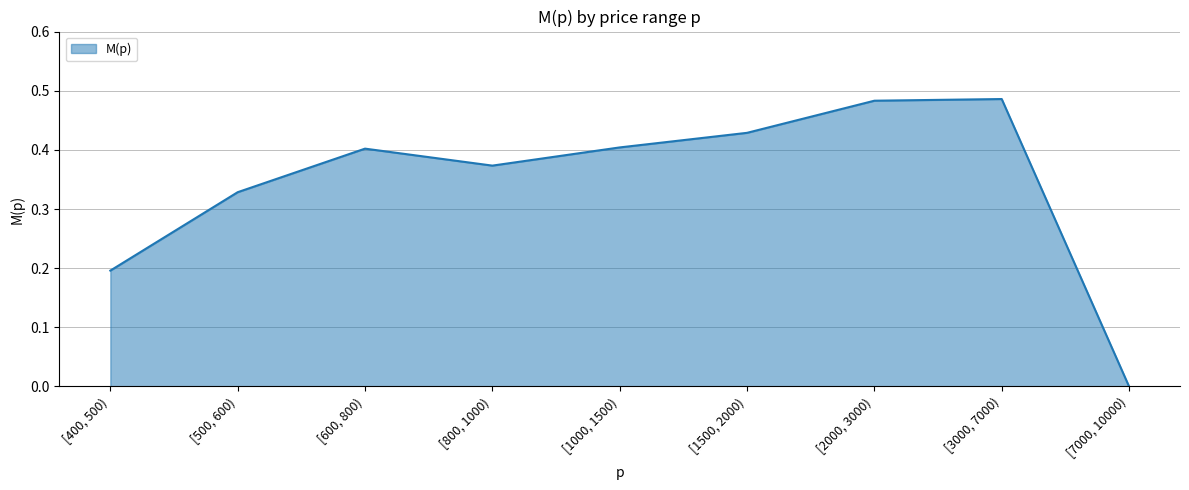

The value at [7000, 10000) is 0.3. True or false?

False